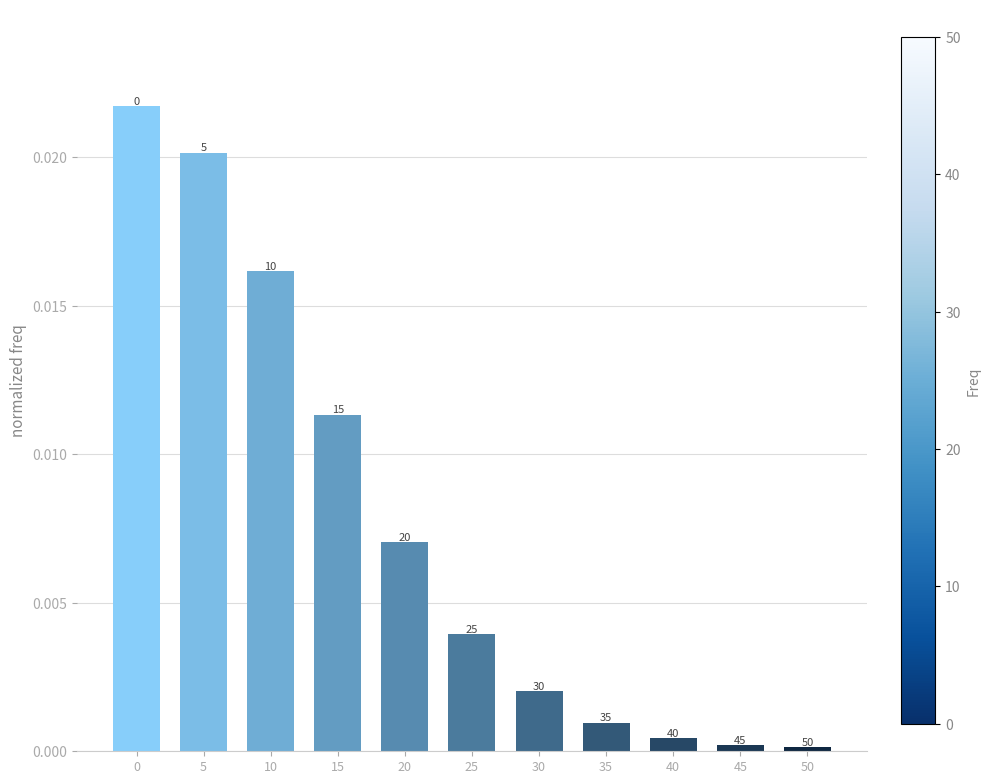

Does the chart contain any negative values?

No